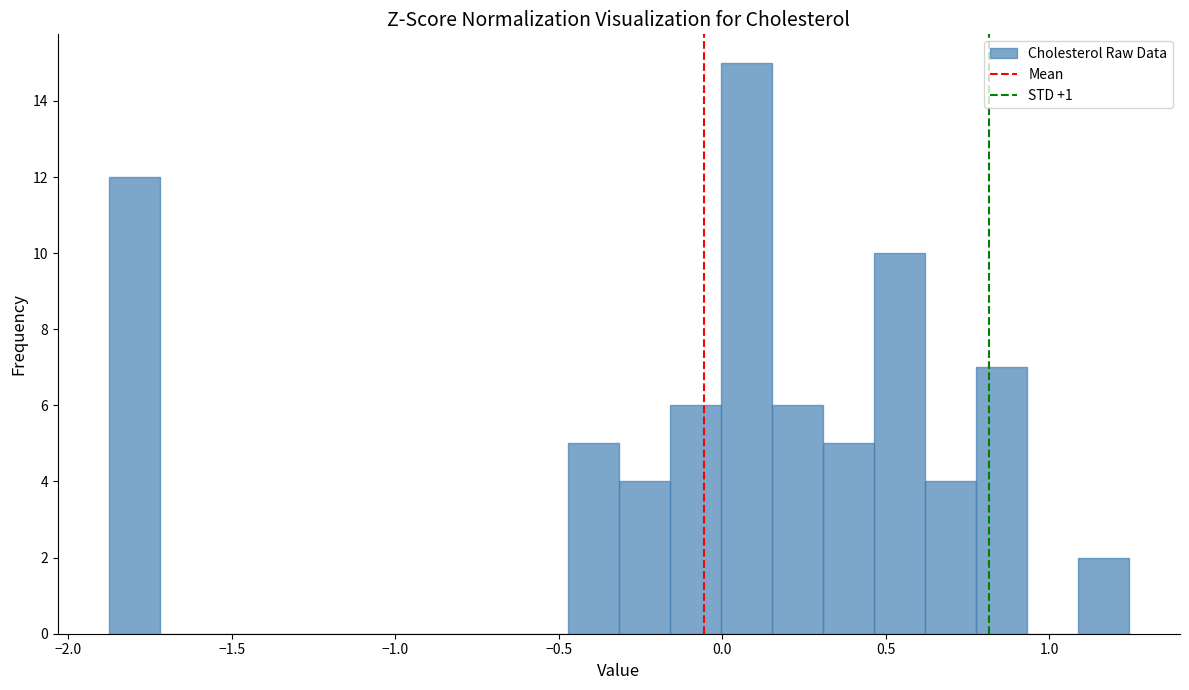

Read against the x-axis, roughly where is the centre of the tallest bar?

0.05